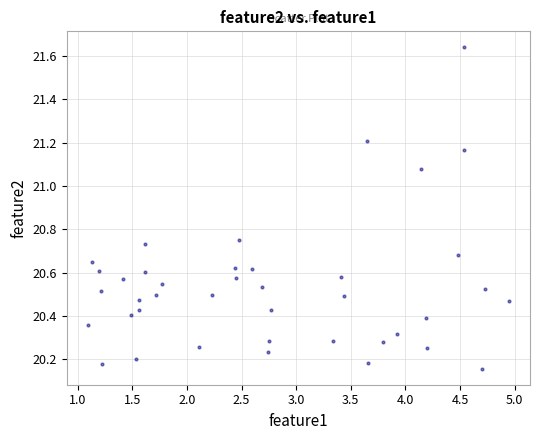

What is the range of X values (max minus min)?

3.9